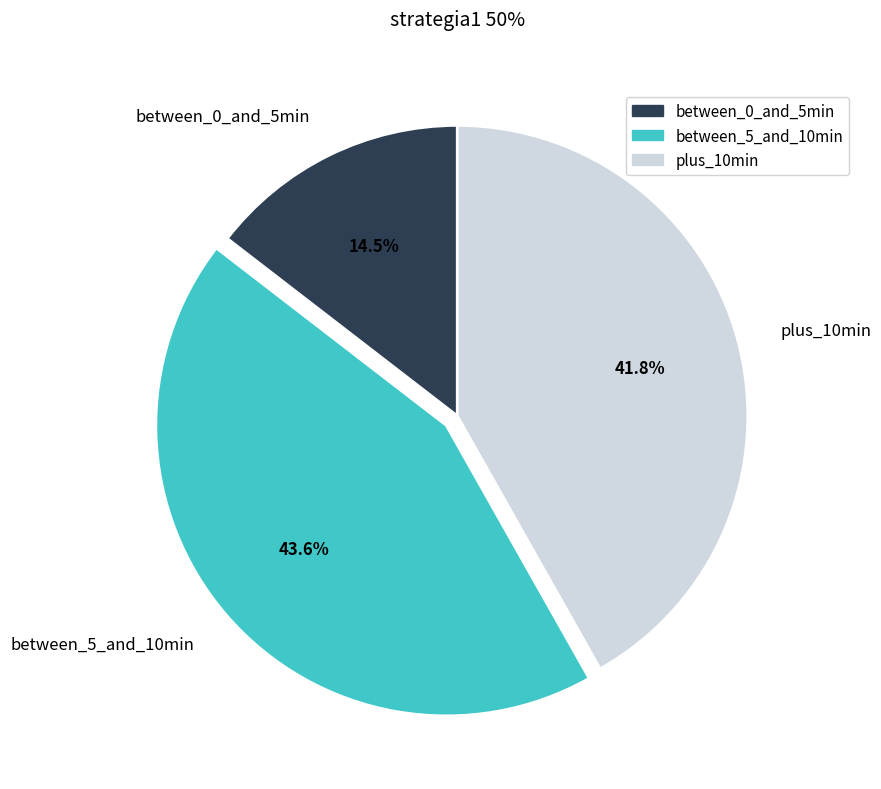

Rank the categories by value from highest to lowest.

between_5_and_10min, plus_10min, between_0_and_5min